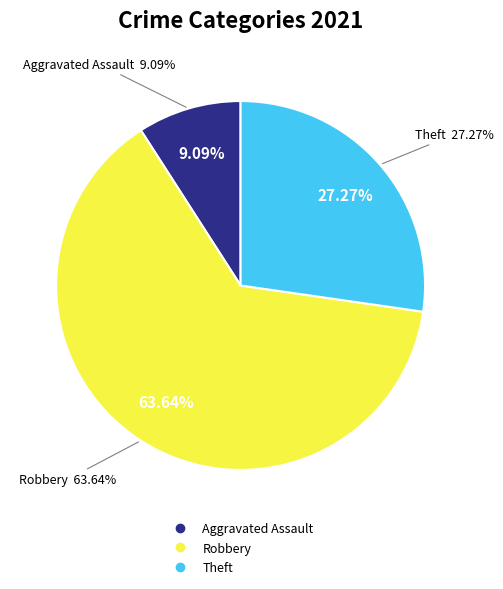

Is there any slice that represents more than half of the pie?

Yes